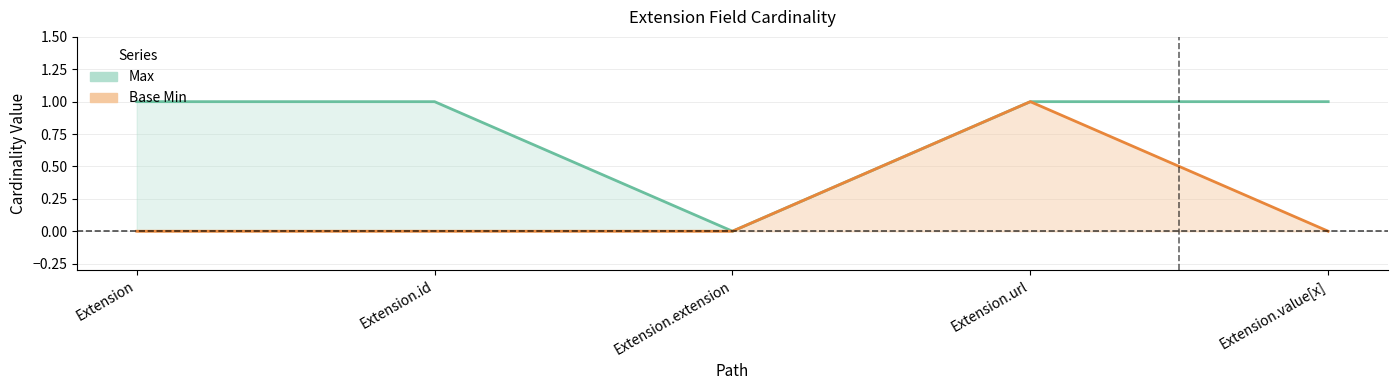

Rank the series by their maximum value, from highest to lowest.

Max, Base Min